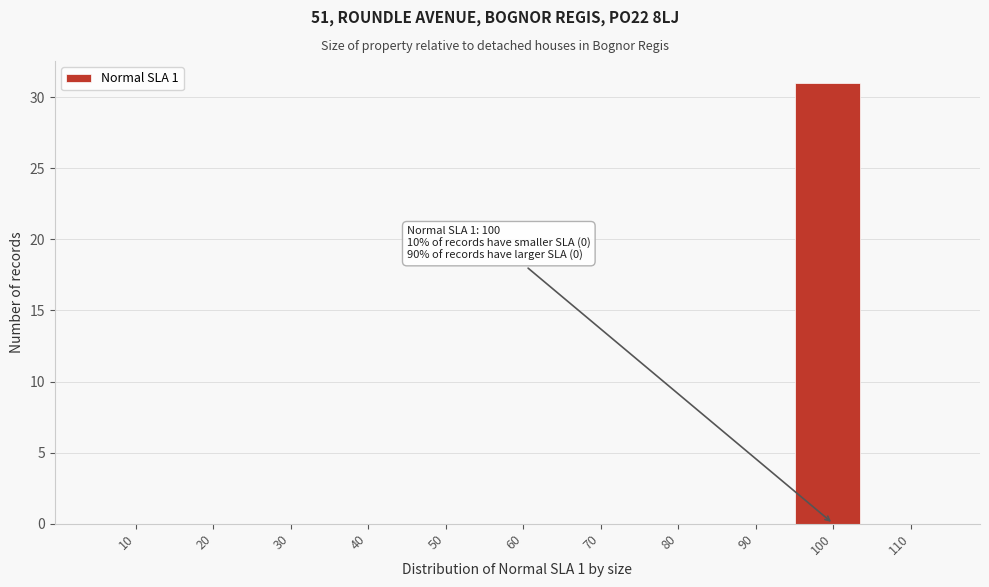

Reading right to left, list all the values displayed in this chart.

110=0	100=31	90=0	80=0	70=0	60=0	50=0	40=0	30=0	20=0	10=0